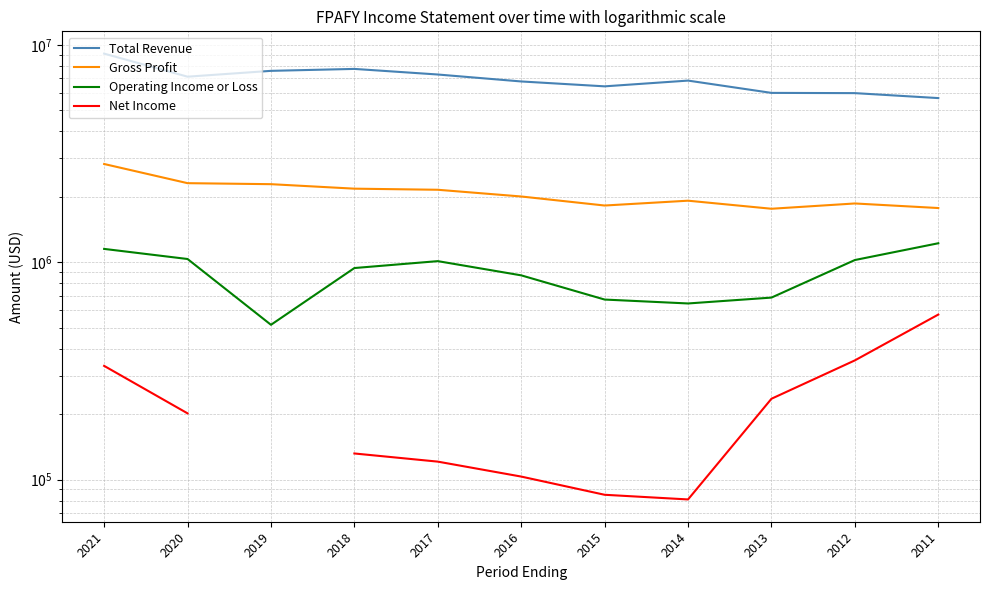

Is the value of Operating Income or Loss at 2014 greater than the value of Gross Profit at 2014?

No